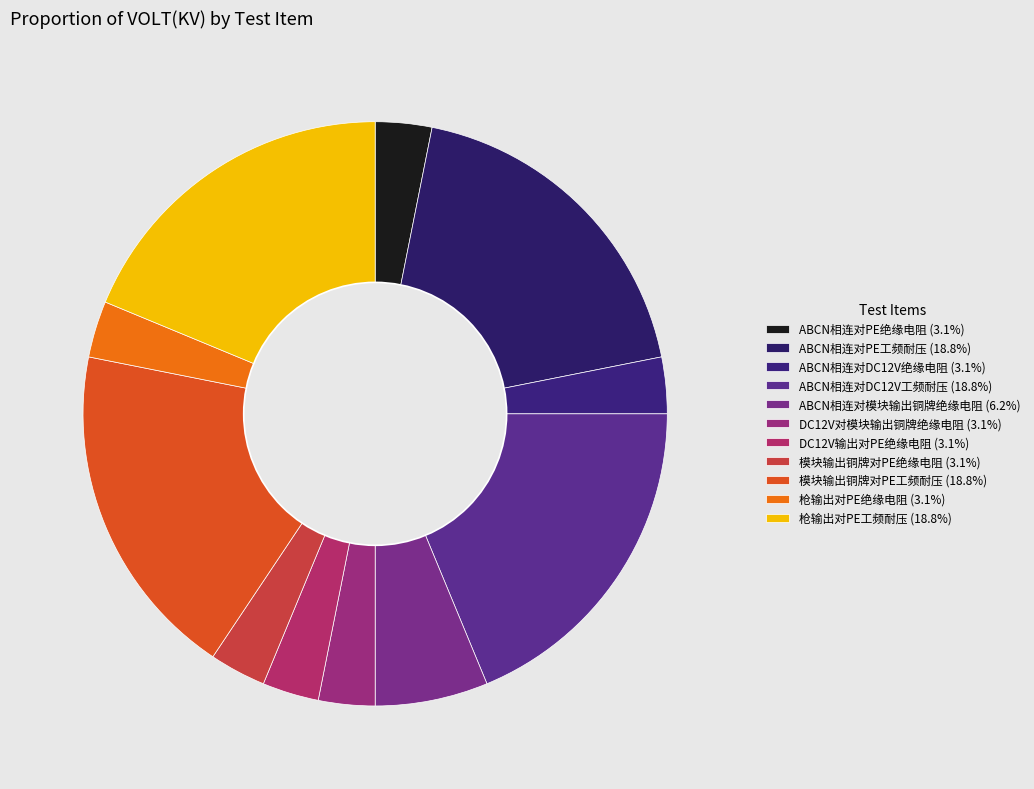

How many segments does this pie chart have?

11